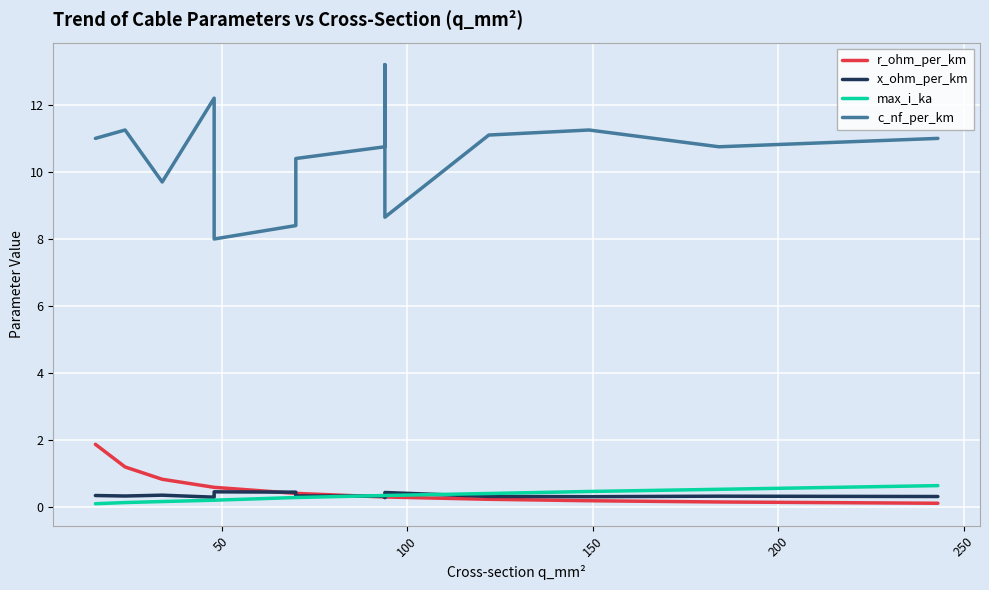

Is the value of max_i_ka at 8 greater than the value of c_nf_per_km at 12?

No